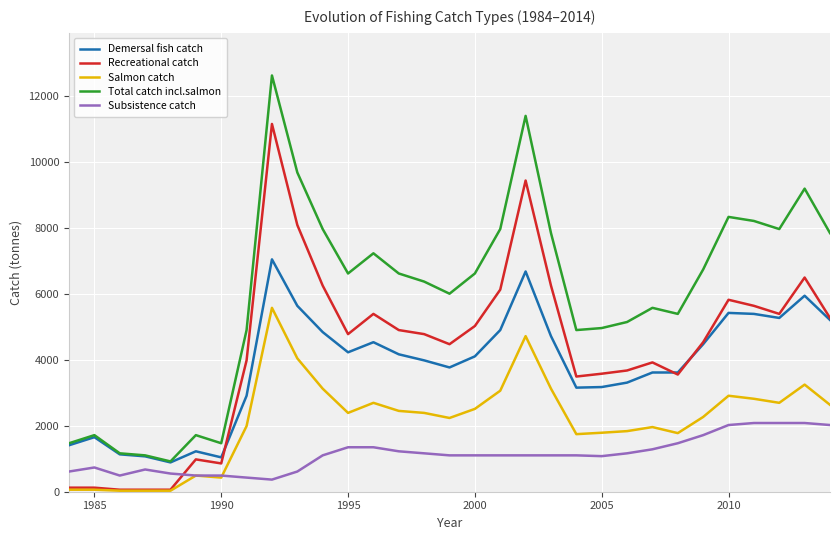

What is the average value of the Salmon catch series?

2168